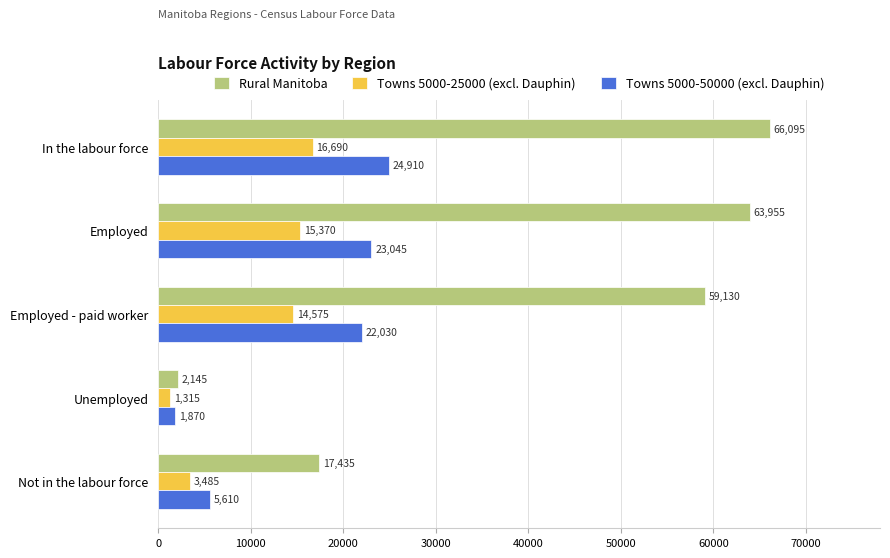

List the series in order of their overall mean, lowest first.

Towns 5000-25000 (excl. Dauphin), Towns 5000-50000 (excl. Dauphin), Rural Manitoba